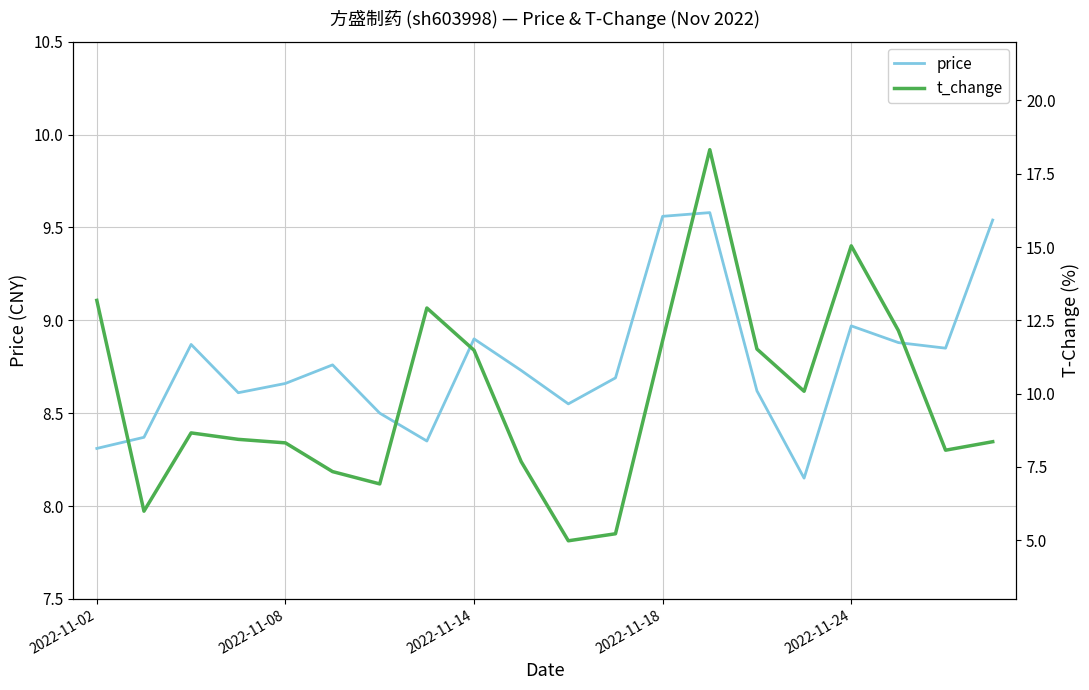

What value does the price series have at 18?

8.8